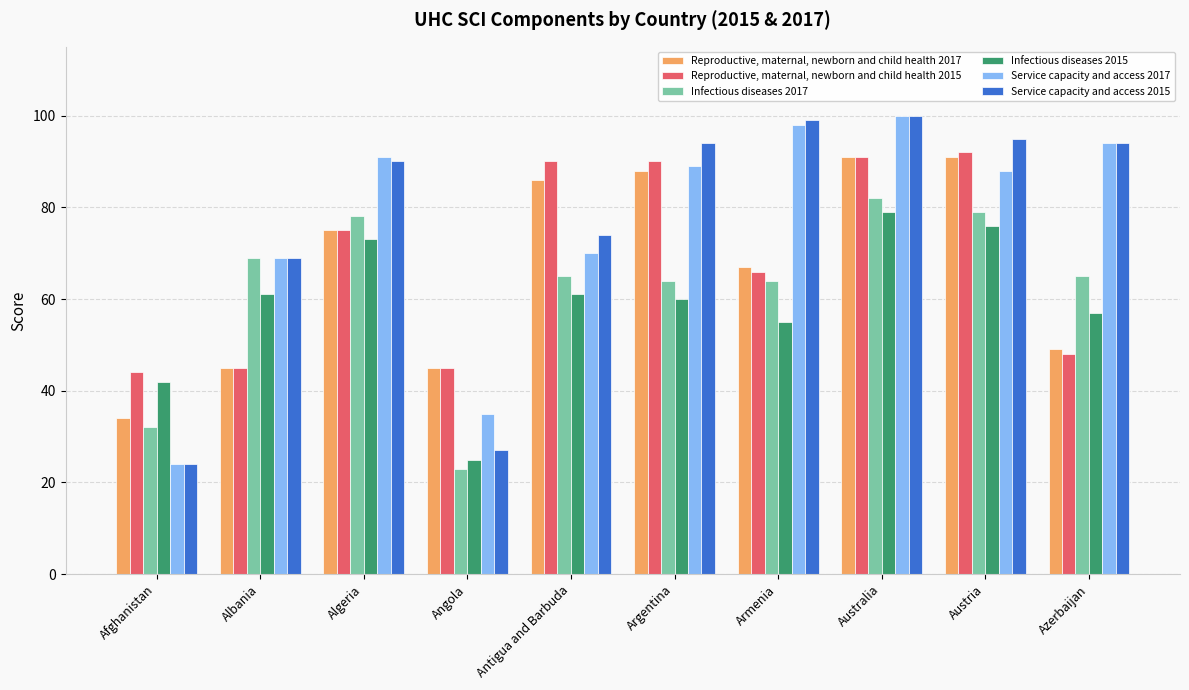

What is the spread (max minus min) of values at Argentina?

34